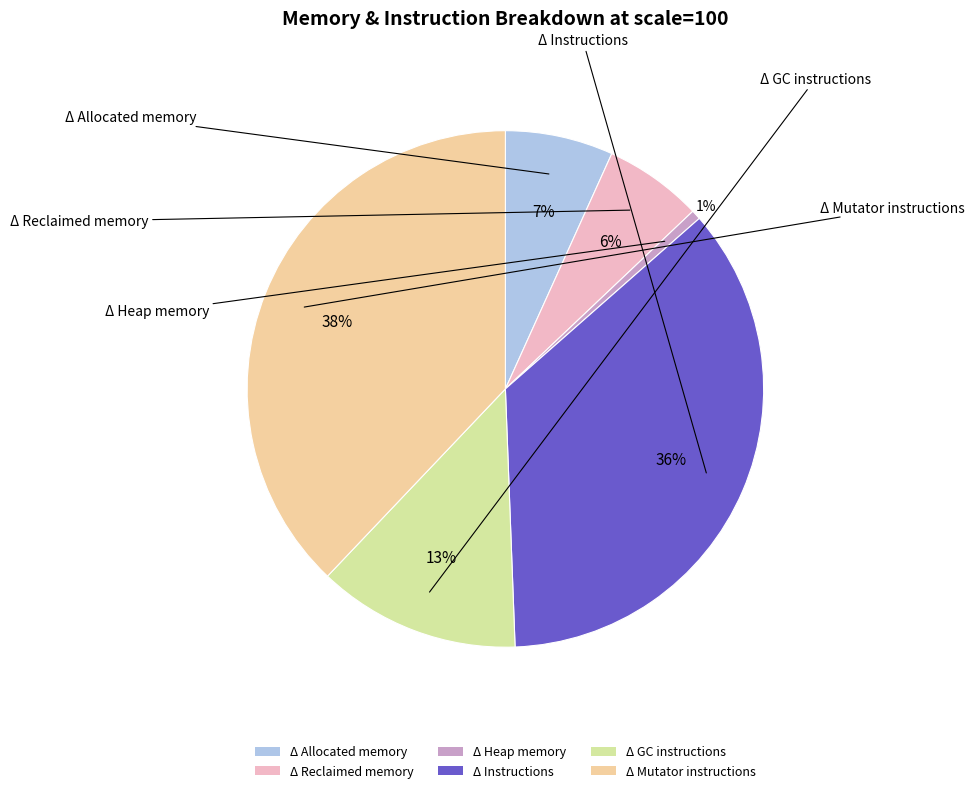

How many segments does this pie chart have?

6